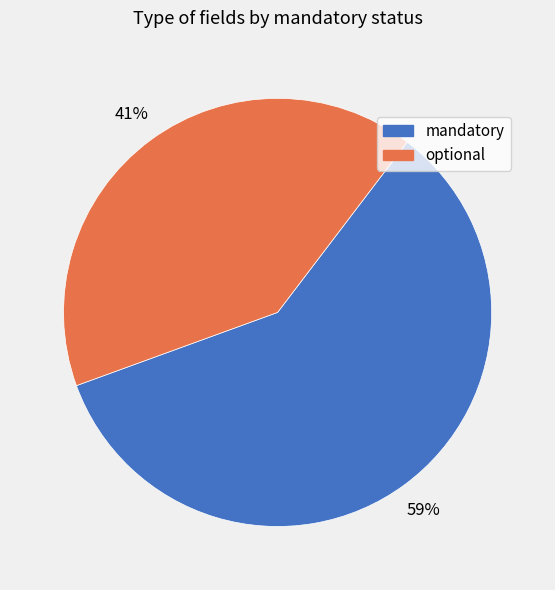

What is the ratio of the value at mandatory to the value at optional?

1.4